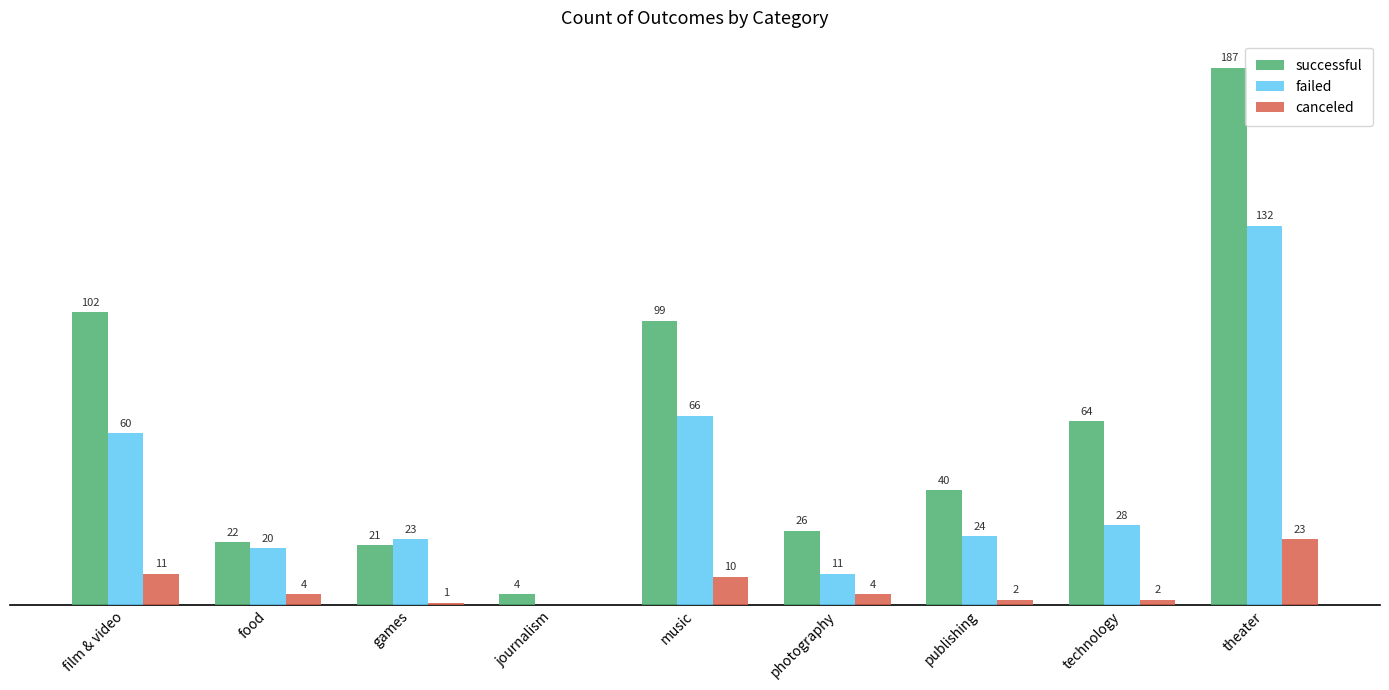

At which category does the chart reach its peak across all series?

theater